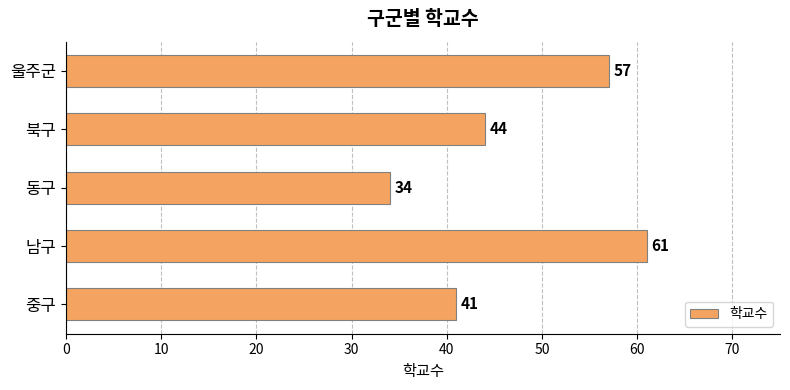

What is the difference between the maximum and second lowest values?

20